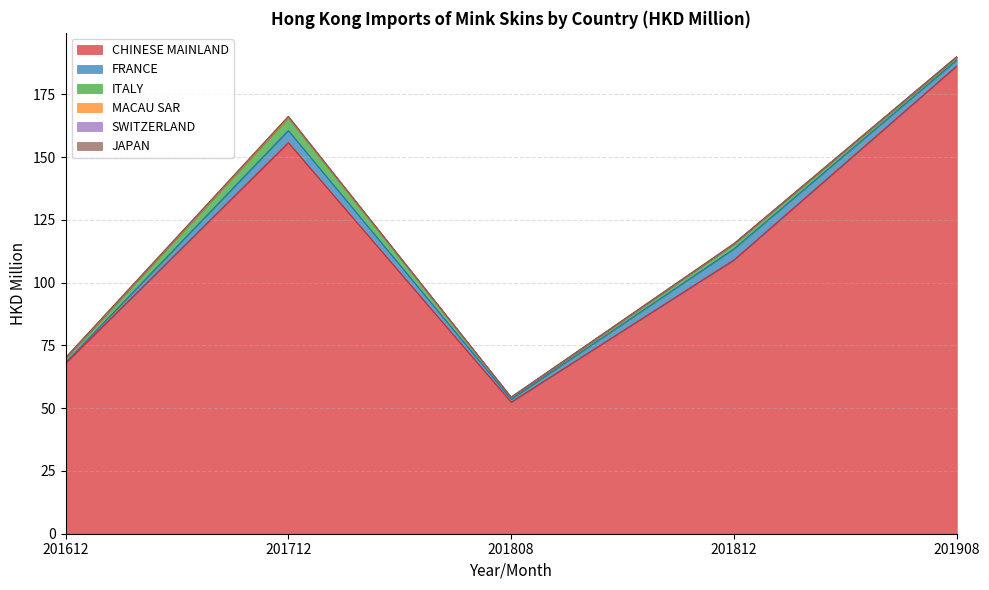

How many SWITZERLAND values are between 0 and 1?

5